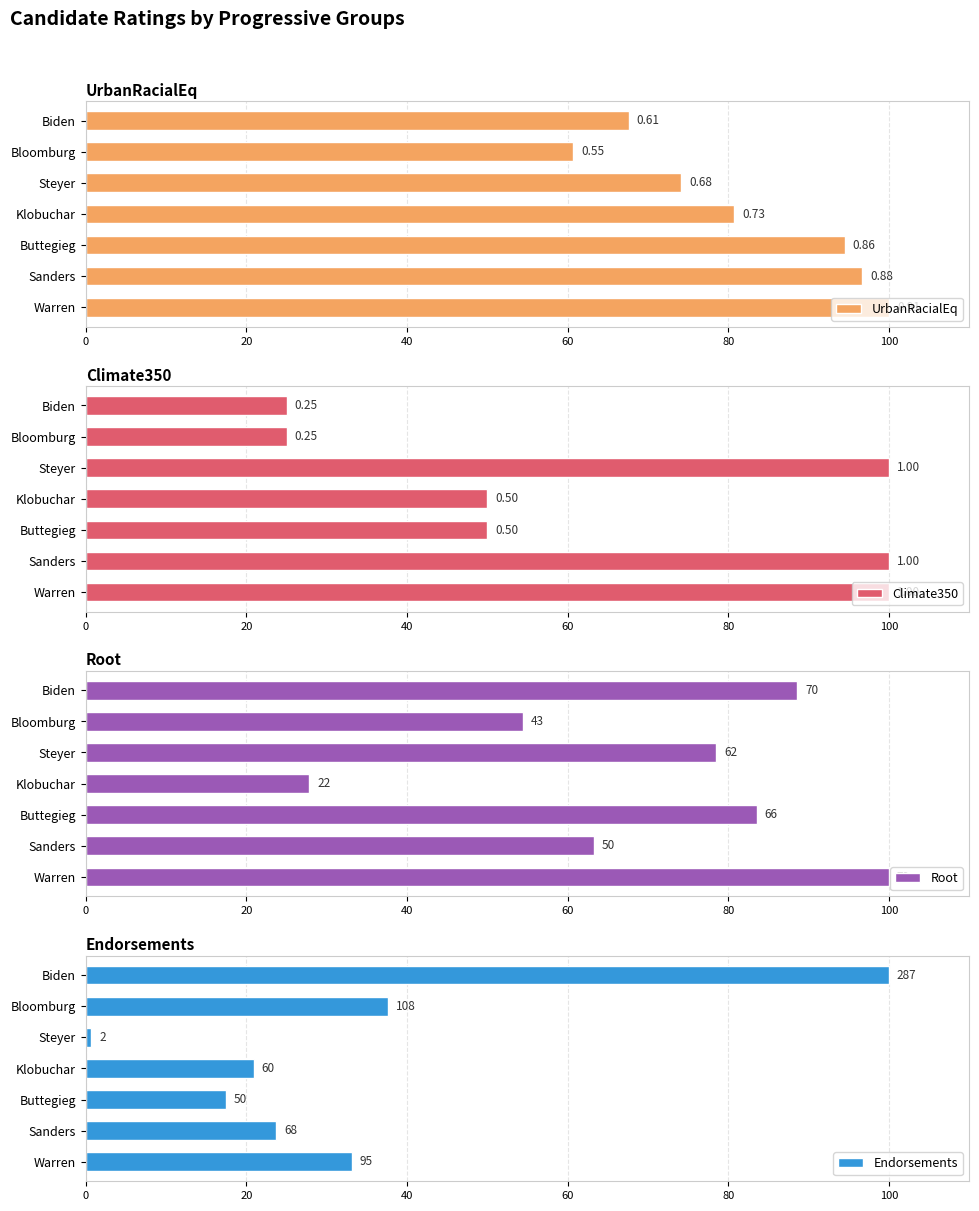

How many data points in Root are above 78?

4